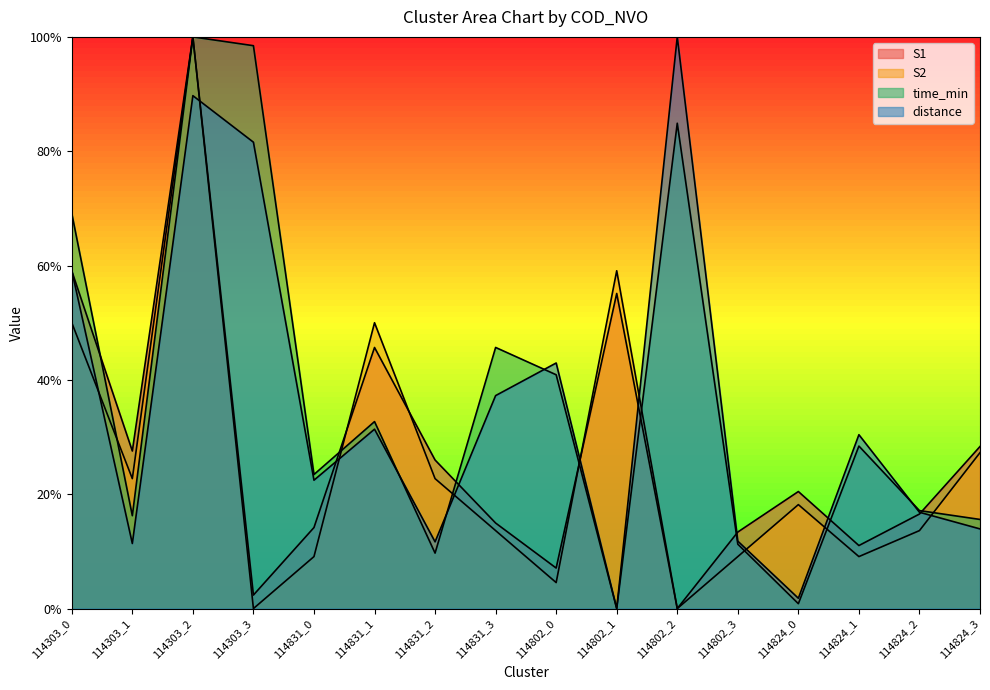

Between 114831_1 and 114303_1, which is larger?

114831_1